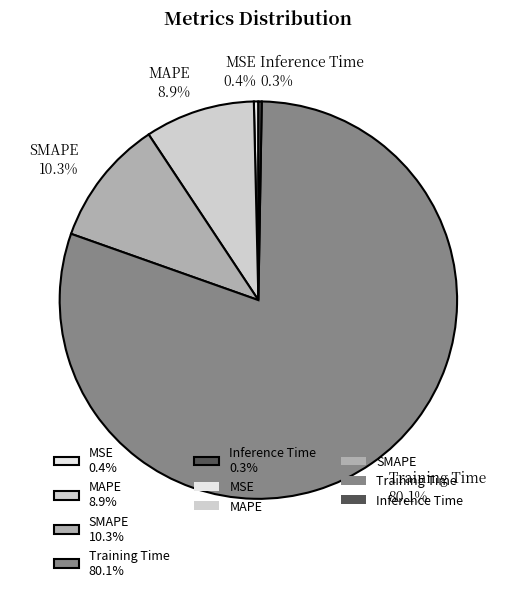

What is the majority slice?

Training Time